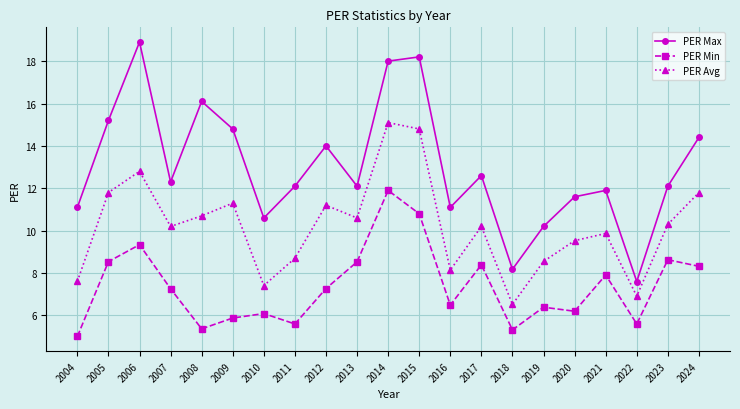

True or false: PER Max and PER Min cross at least once.

False